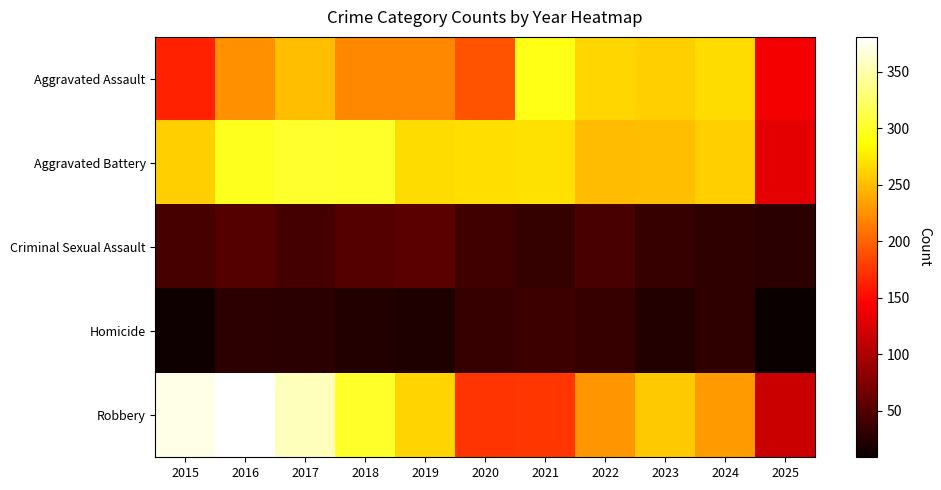

How many categories are shown in the chart?

11